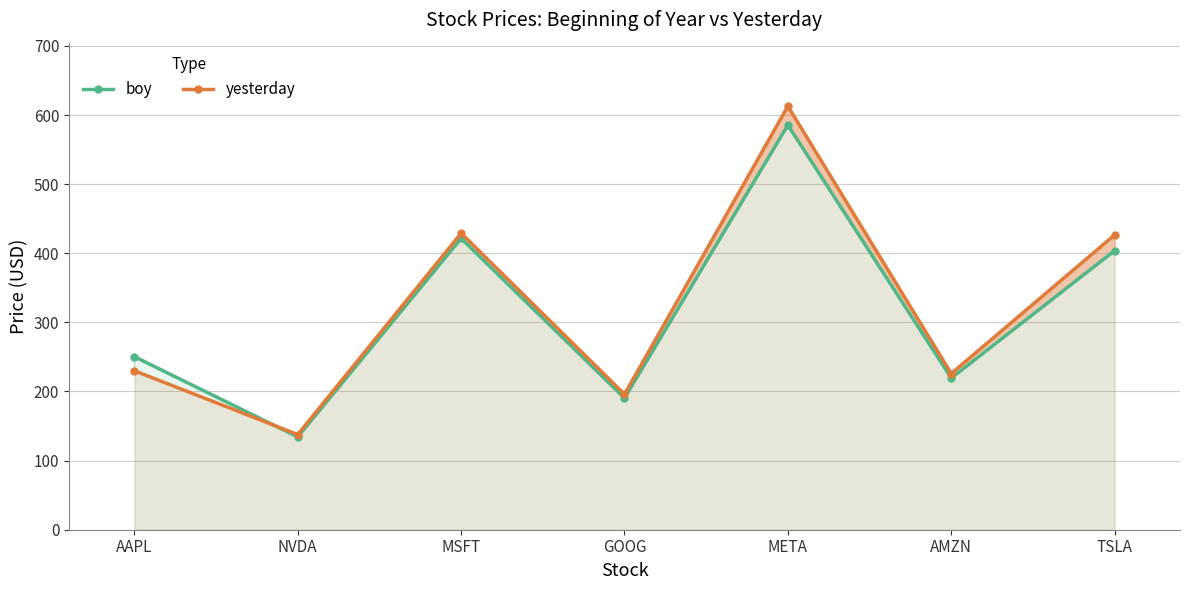

At how many categories does at least one series exceed 256?

3